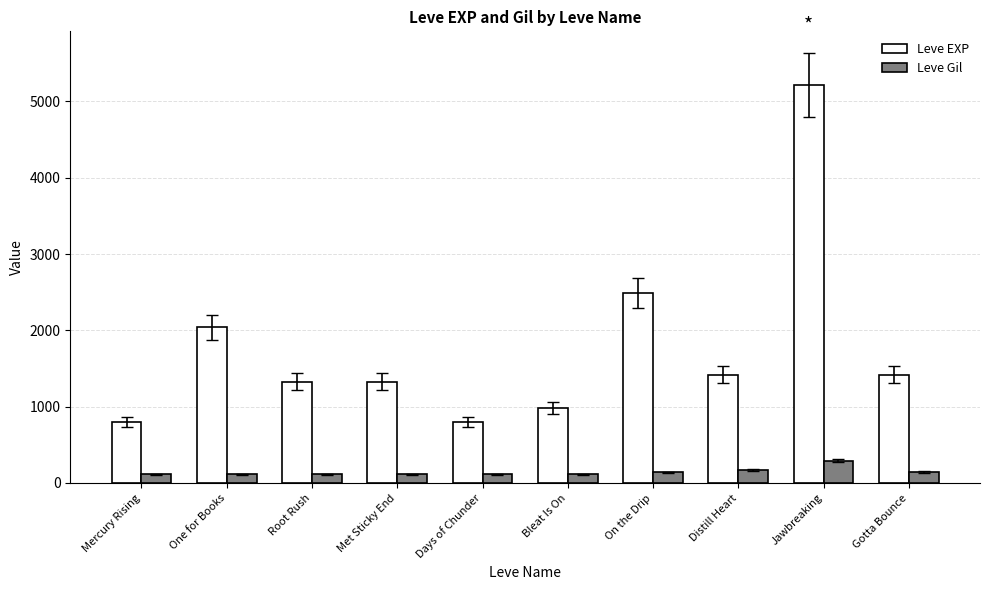

What is the approximate value of Leve Gil at On the Drip, to the nearest 5?

140